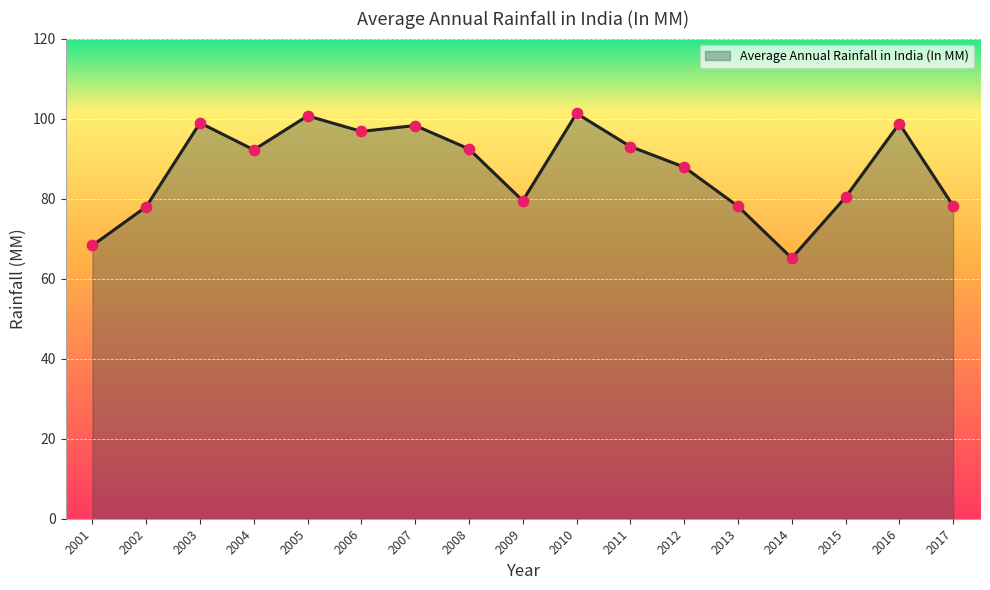

What is the ratio of the value at 2015 to the value at 2002?

1.0